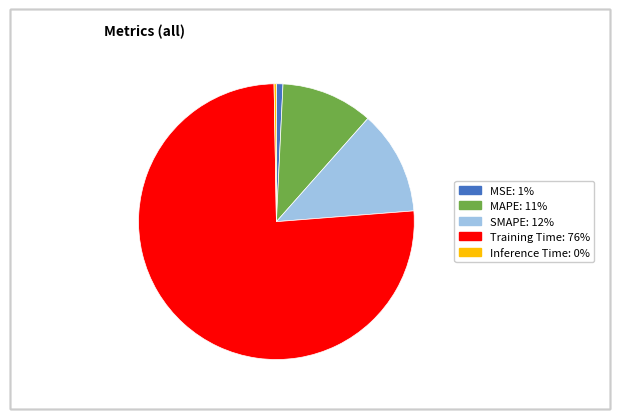

Is the sum of Training Time and SMAPE greater than half?

Yes